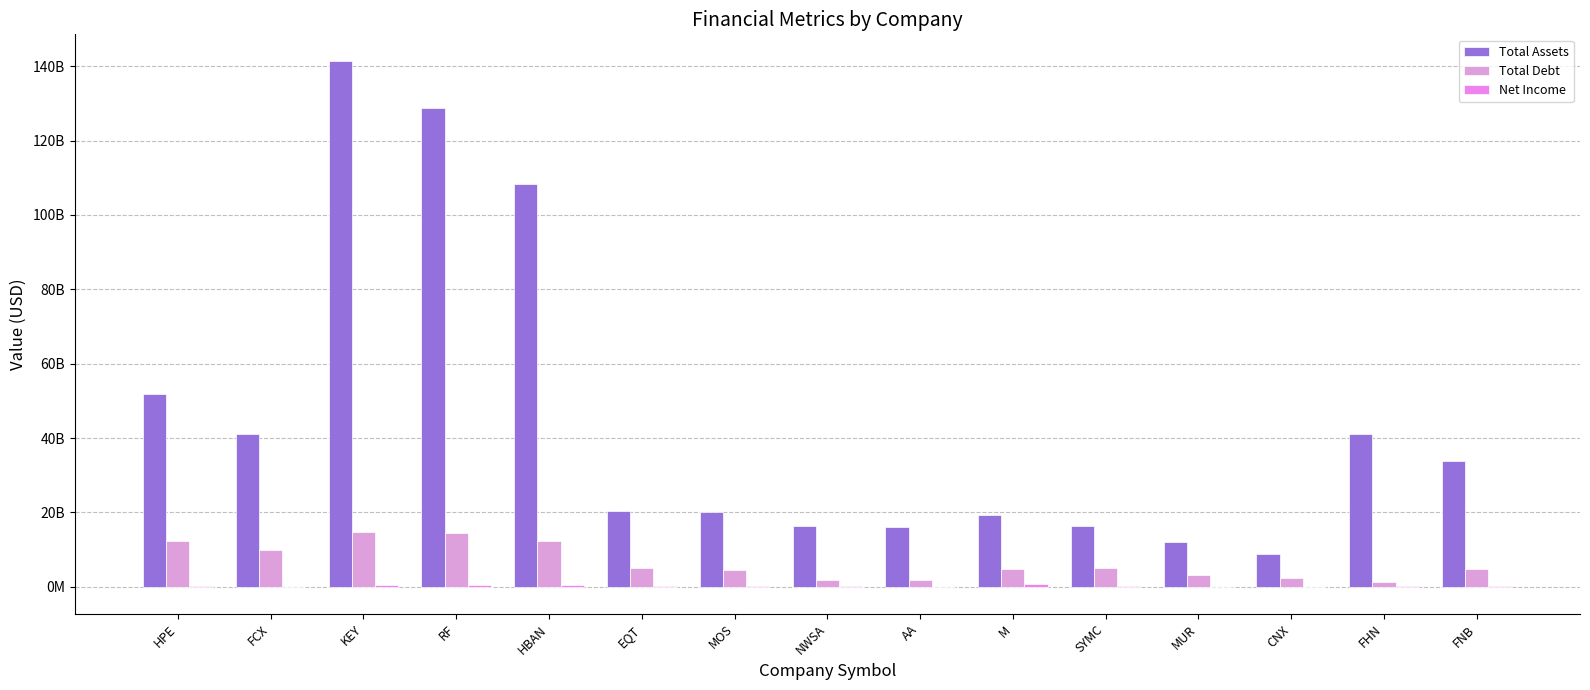

Where does the Total Assets series first go above 20339685000?

HPE